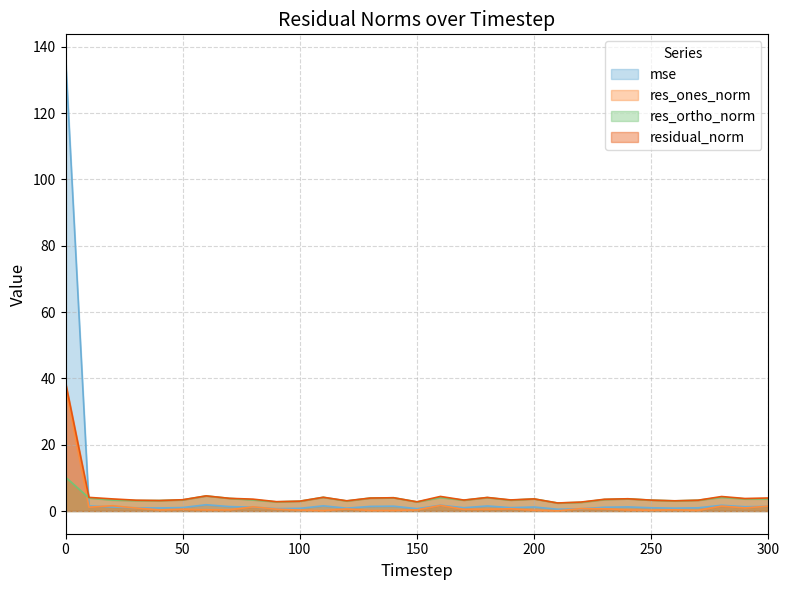

List the labels in order of mse value, largest first.

0, 60, 160, 280, 110, 10, 180, 140, 300, 130, 70, 290, 240, 200, 20, 80, 230, 50, 190, 170, 250, 30, 270, 40, 120, 260, 100, 90, 150, 220, 210